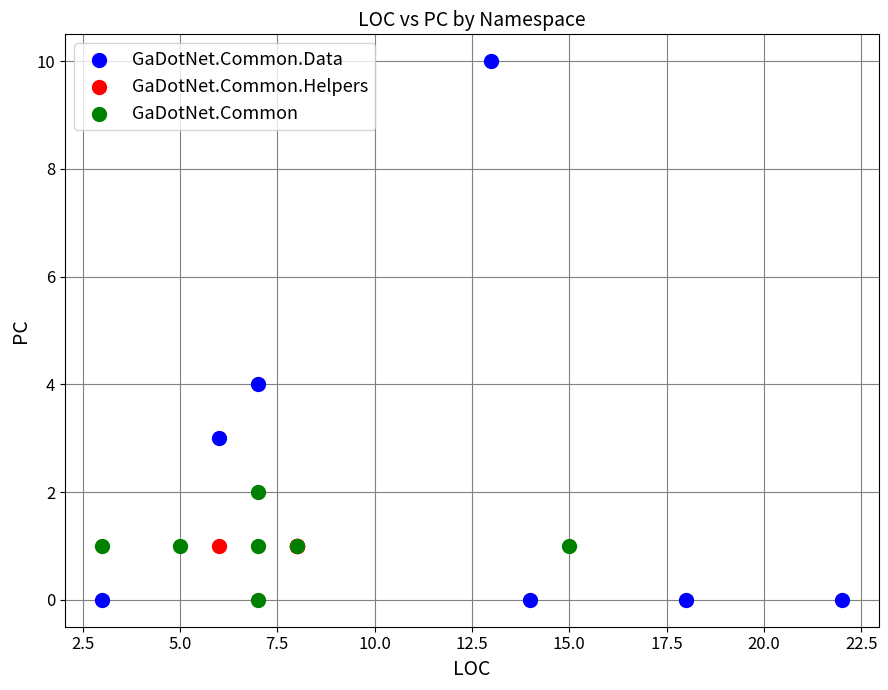

Which series contains the highest Y value?

GaDotNet.Common.Data